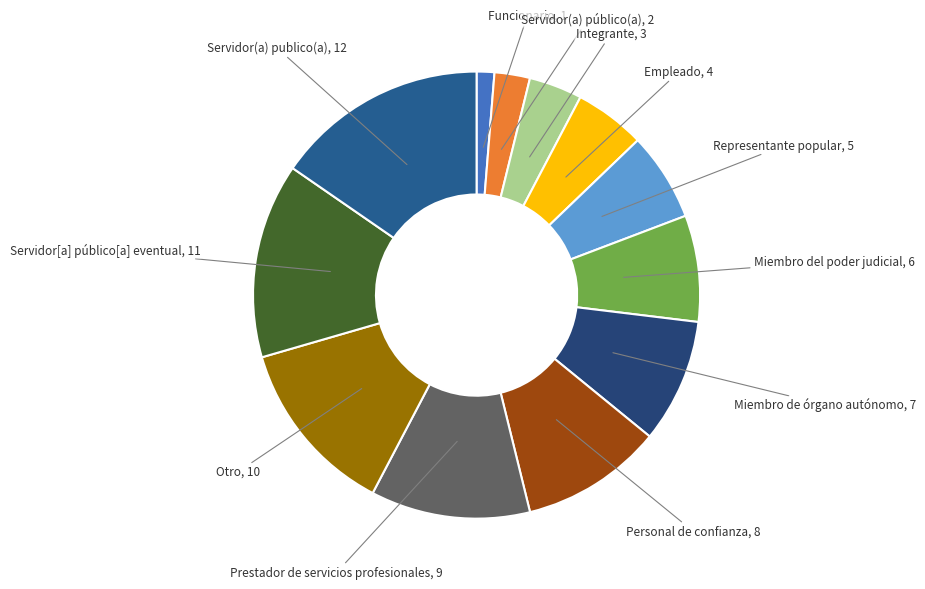

Do Prestador de servicios profesionales and Servidor[a] público[a] eventual together represent more than half of the pie?

No